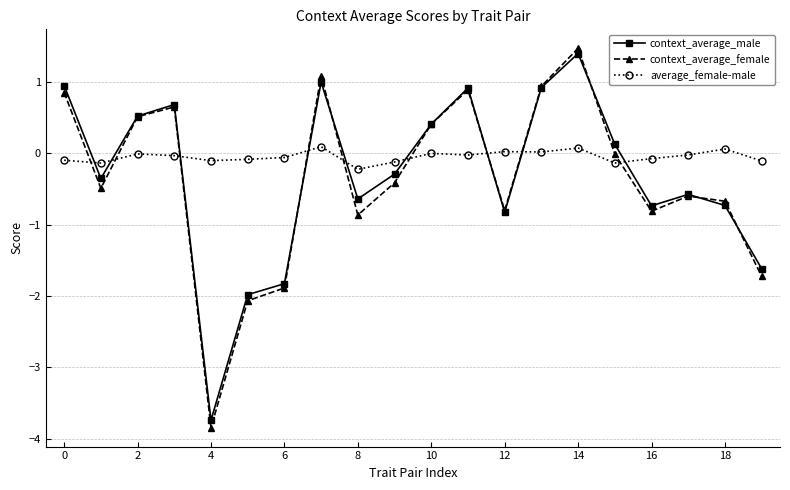

What are all the series names shown in the legend?

context_average_male, context_average_female, average_female-male